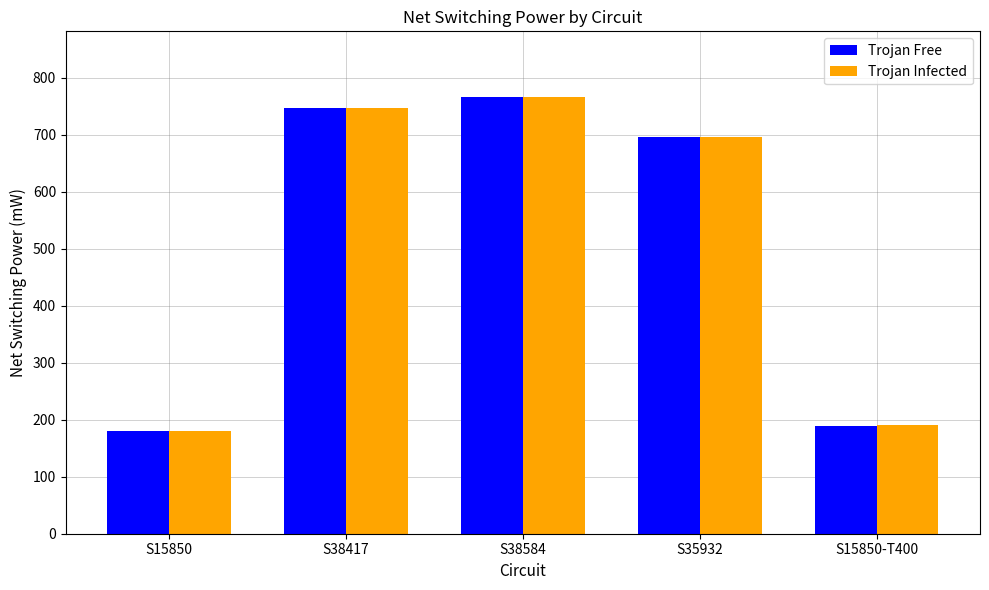

What is the approximate value of Trojan Free at S15850?

179.4